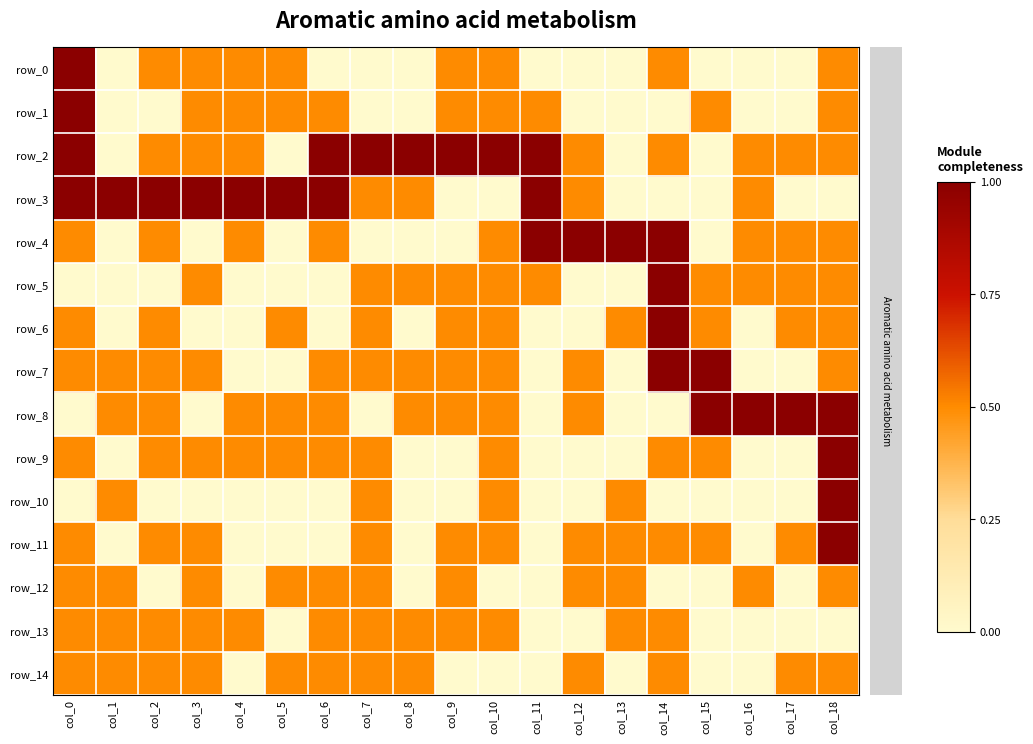

How many data points in row_9 are above 0?

11